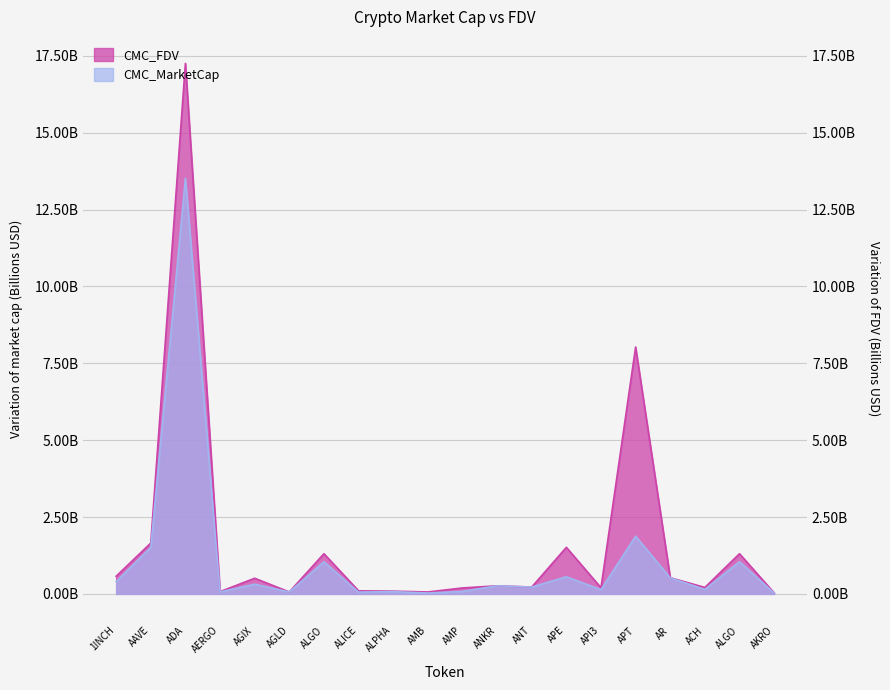

What is the value of the CMC_MarketCap point at the 15th from the left?

0.1